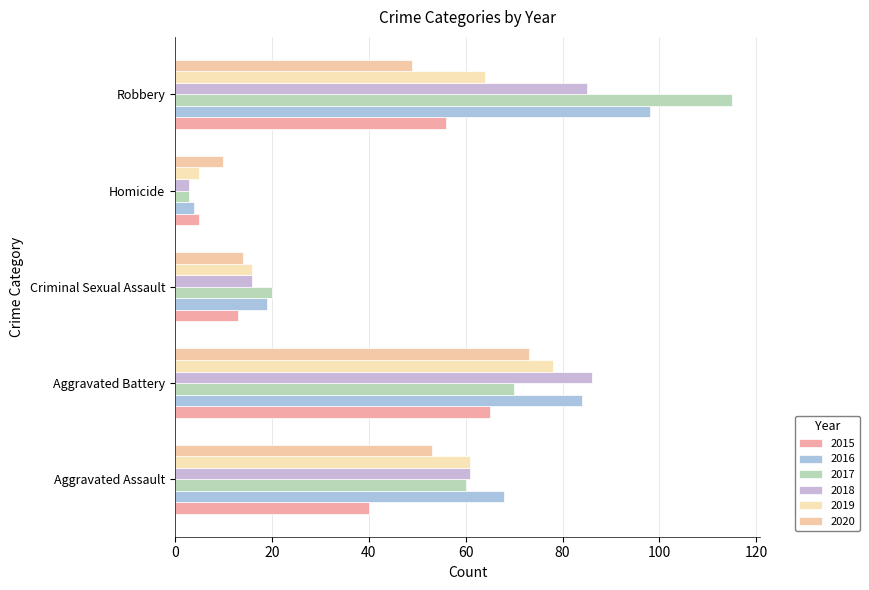

List the labels in order of 2015 value, largest first.

Aggravated Battery, Robbery, Aggravated Assault, Criminal Sexual Assault, Homicide